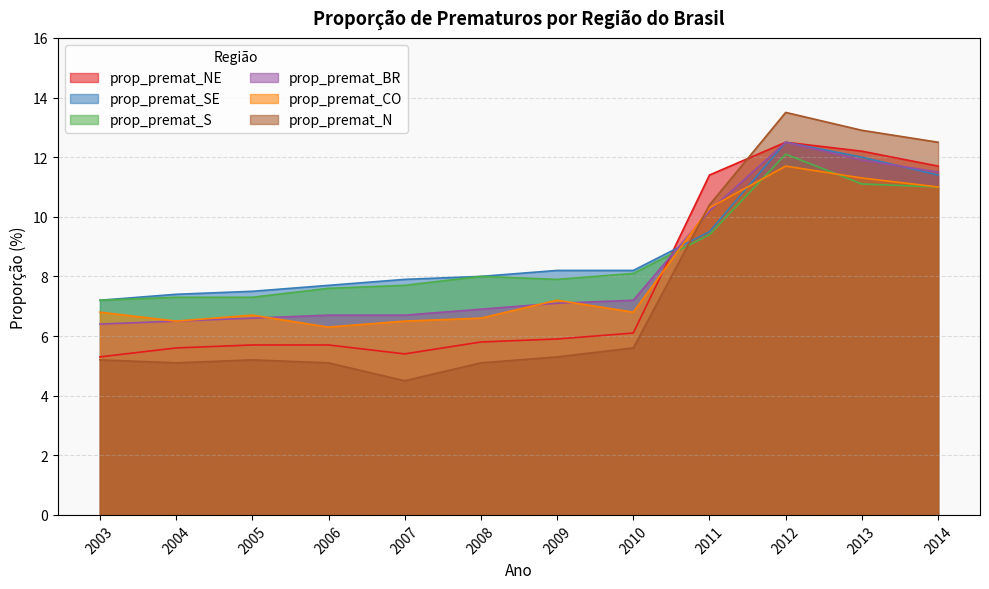

The value of prop_premat_S at 2007 is 7.7. True or false?

True